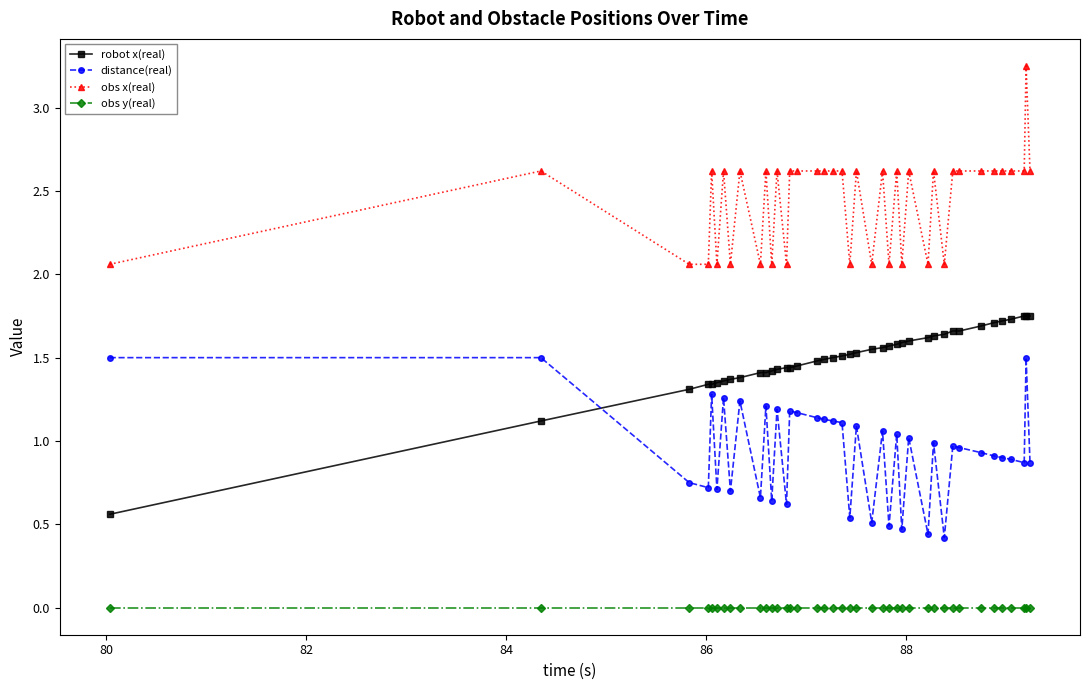

Count the number of categories in the chart.

40